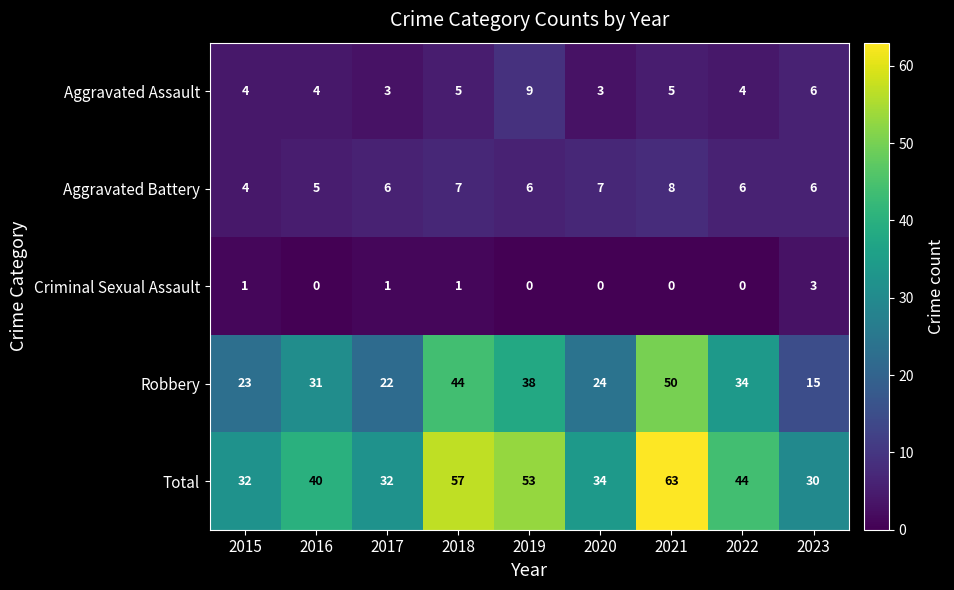

What is the difference between the Total values at 2018 and 2023?

27